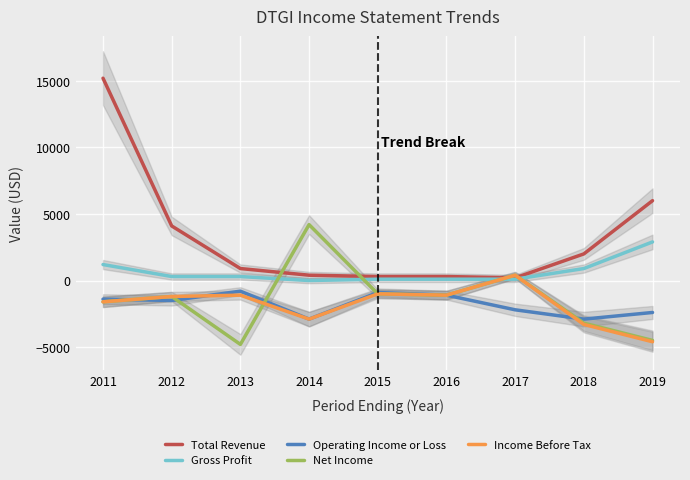

Does the chart display data point markers on the line(s)?

No